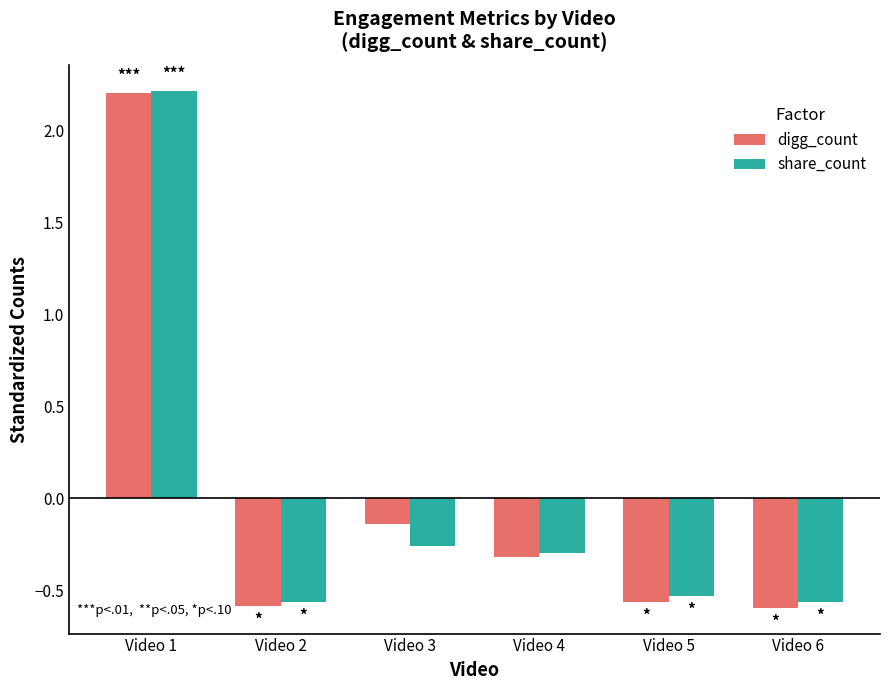

Which series has the widest spread of values?

digg_count